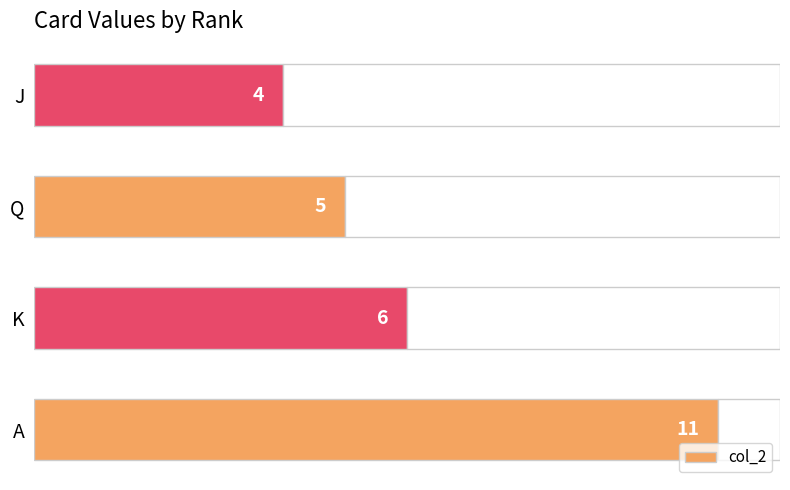

Which category has the highest value in the col_2 series?

A